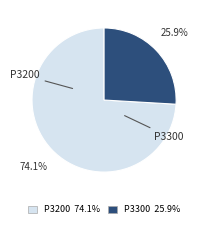

Is it true that P3200 is 61% of the pie?

False